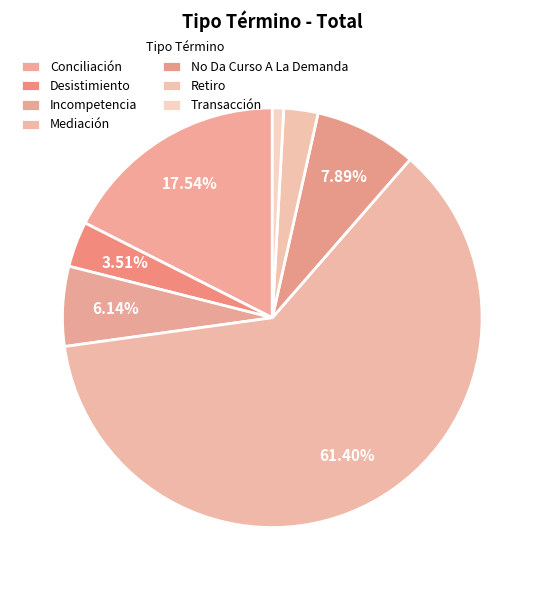

Which category accounts for the majority?

Mediación